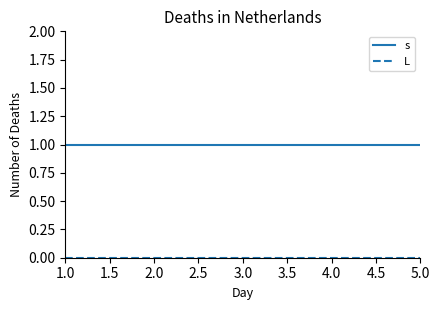

The value of s at 2.0 is 1. True or false?

True